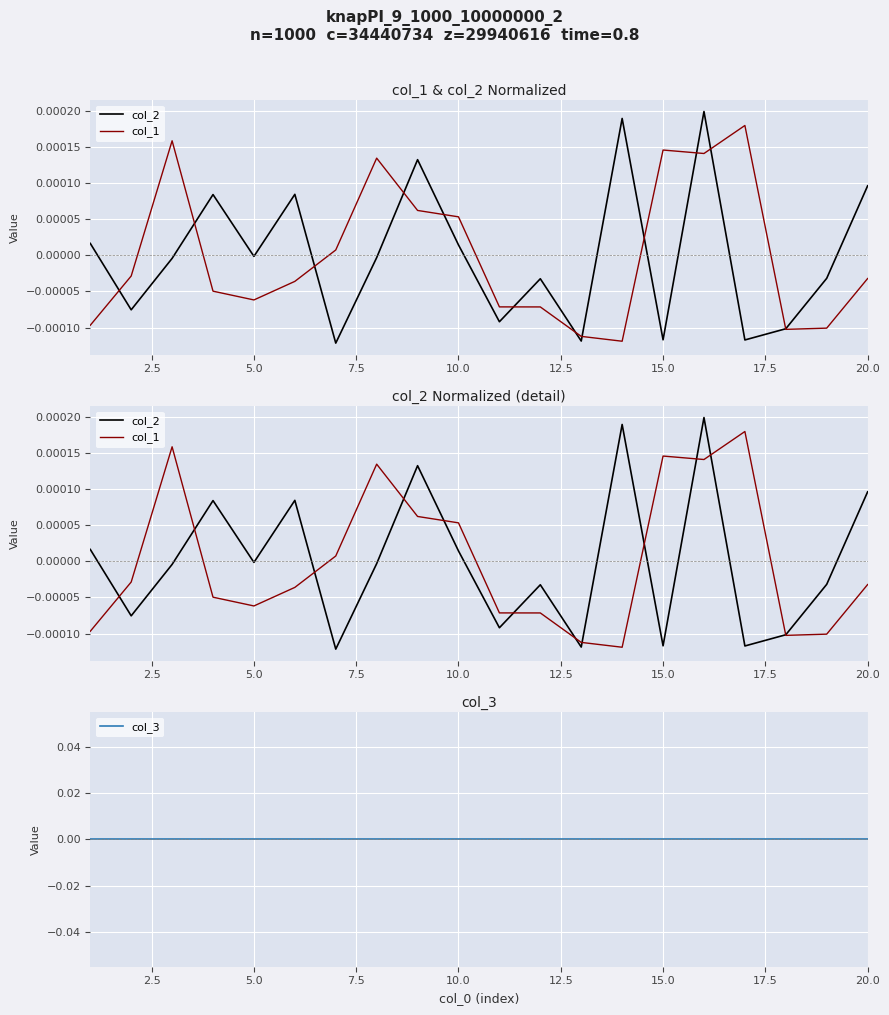

True or false: col_1 has more than 1 points higher than both neighbors.

True